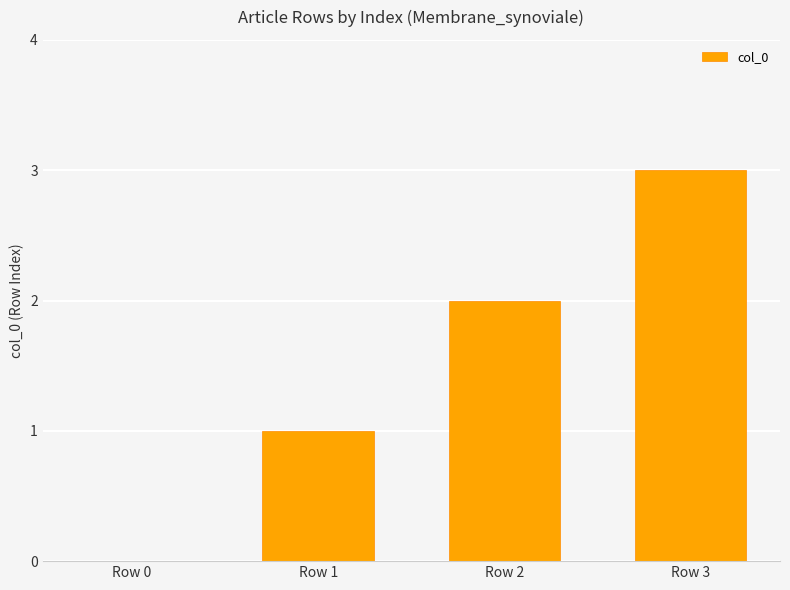

Reading left to right, extract all data points from this chart.

0	1	2	3